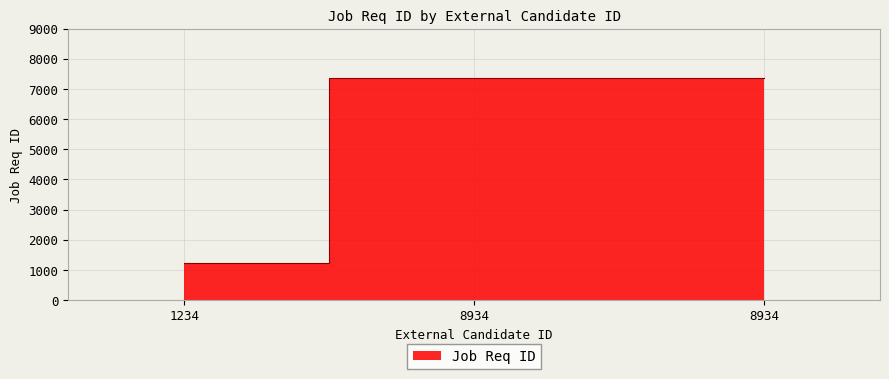

Does the chart display data point markers on the line(s)?

No